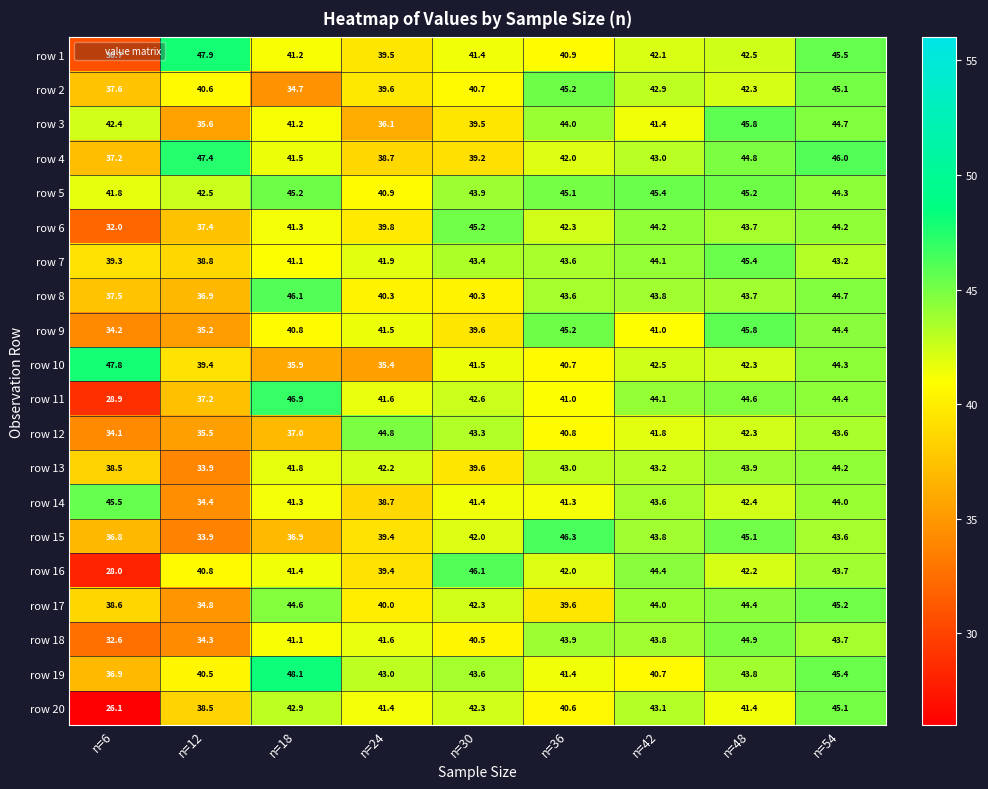

Is it true that row 15 equals 43.6 at n=54?

True